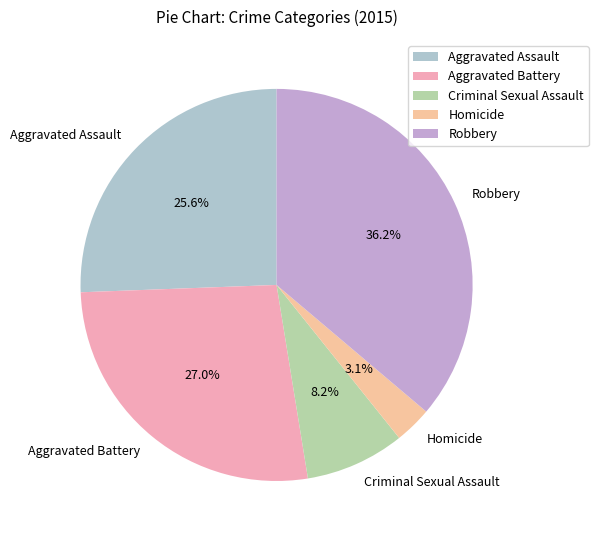

Combined, what portion of the pie is Criminal Sexual Assault and Robbery?

44.4%